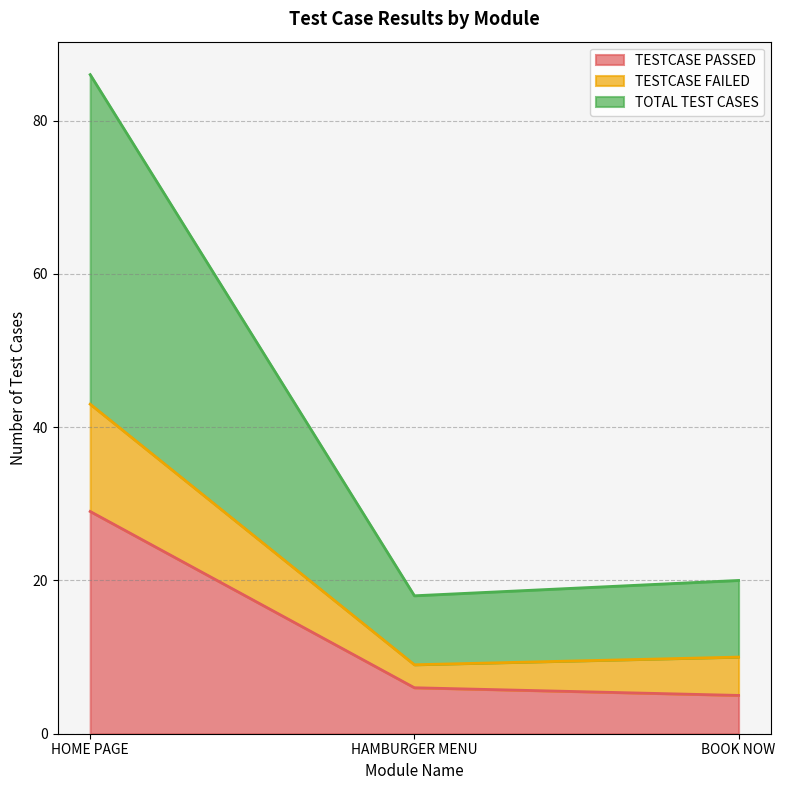

Rank the categories by TOTAL TEST CASES value from highest to lowest.

HOME PAGE, BOOK NOW, HAMBURGER MENU